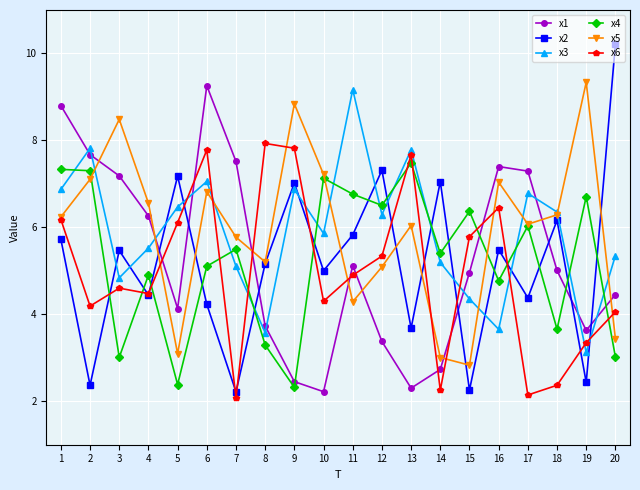

Which label corresponds to the largest value in the chart?

20